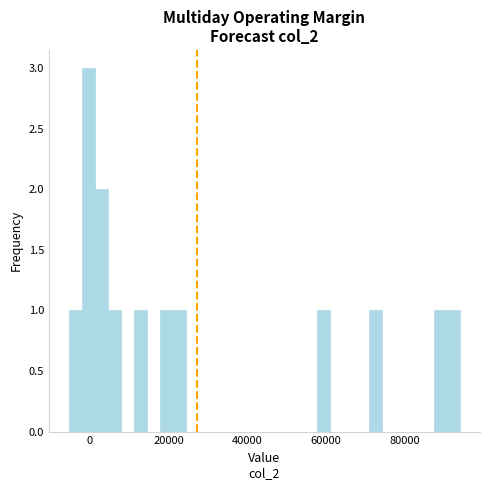

Around what value on the x-axis is the tallest bar? Give the approximate position of its centre, as read against the axis.

0